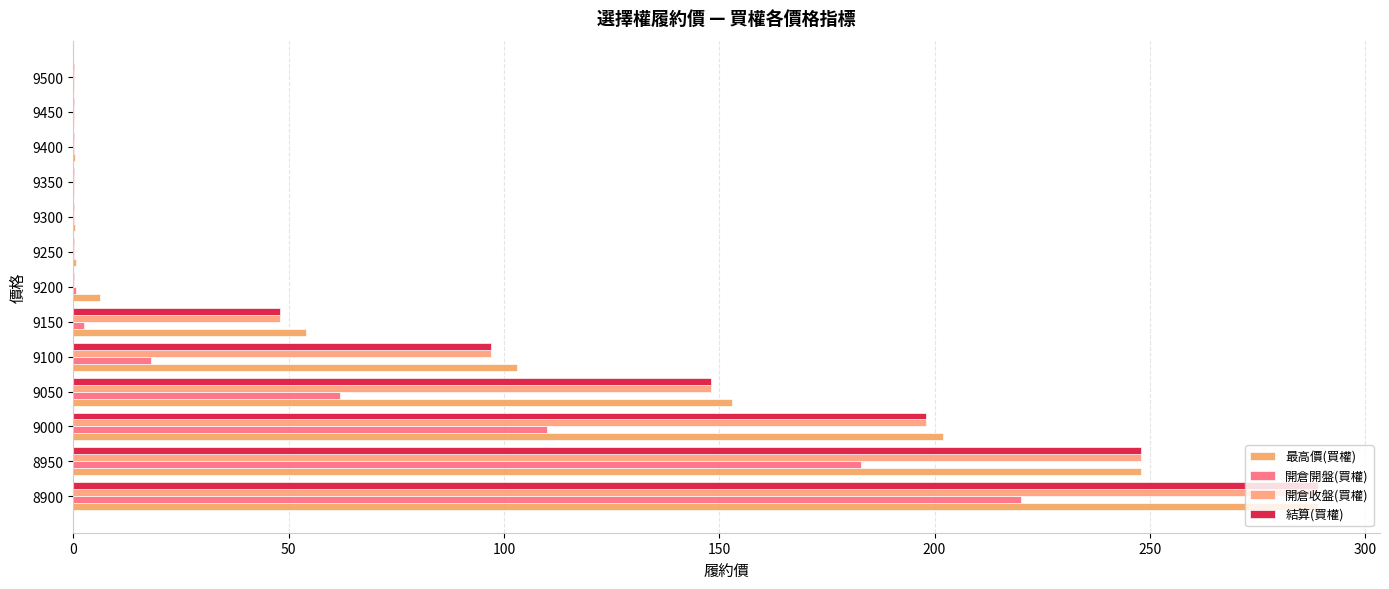

How many distinct data groups are displayed?

4